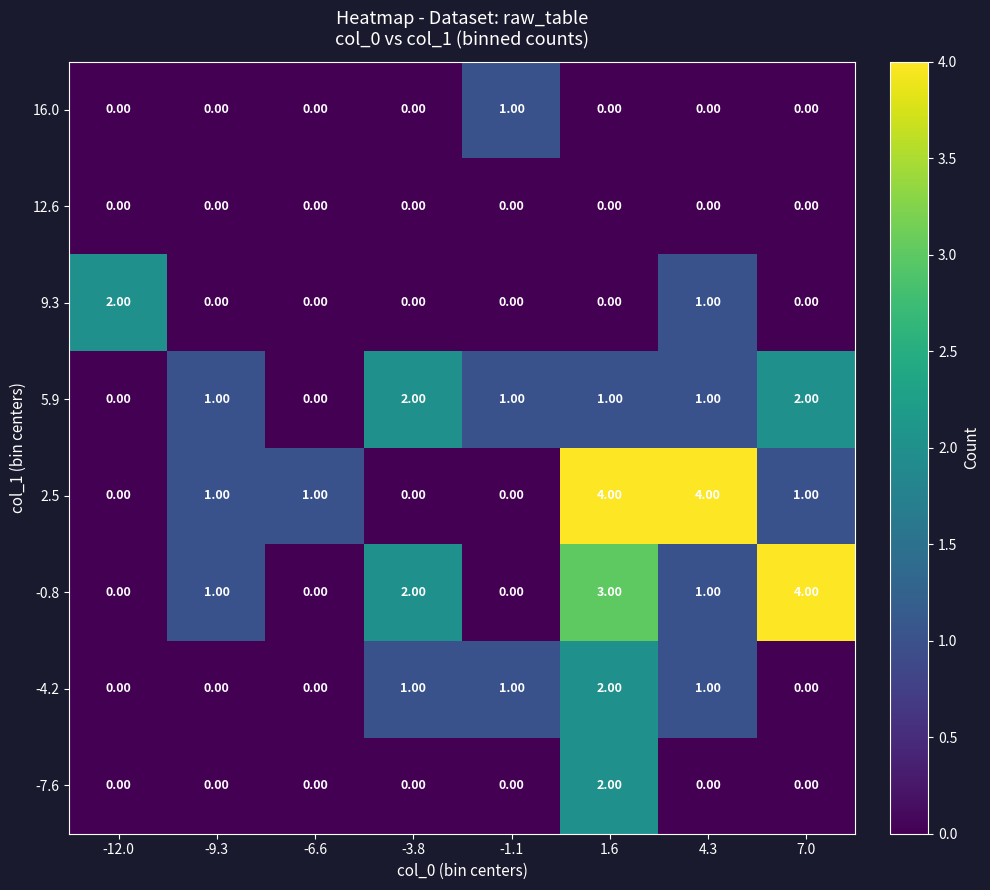

Which series changed the most between -1.1 and 4.3?

2.5